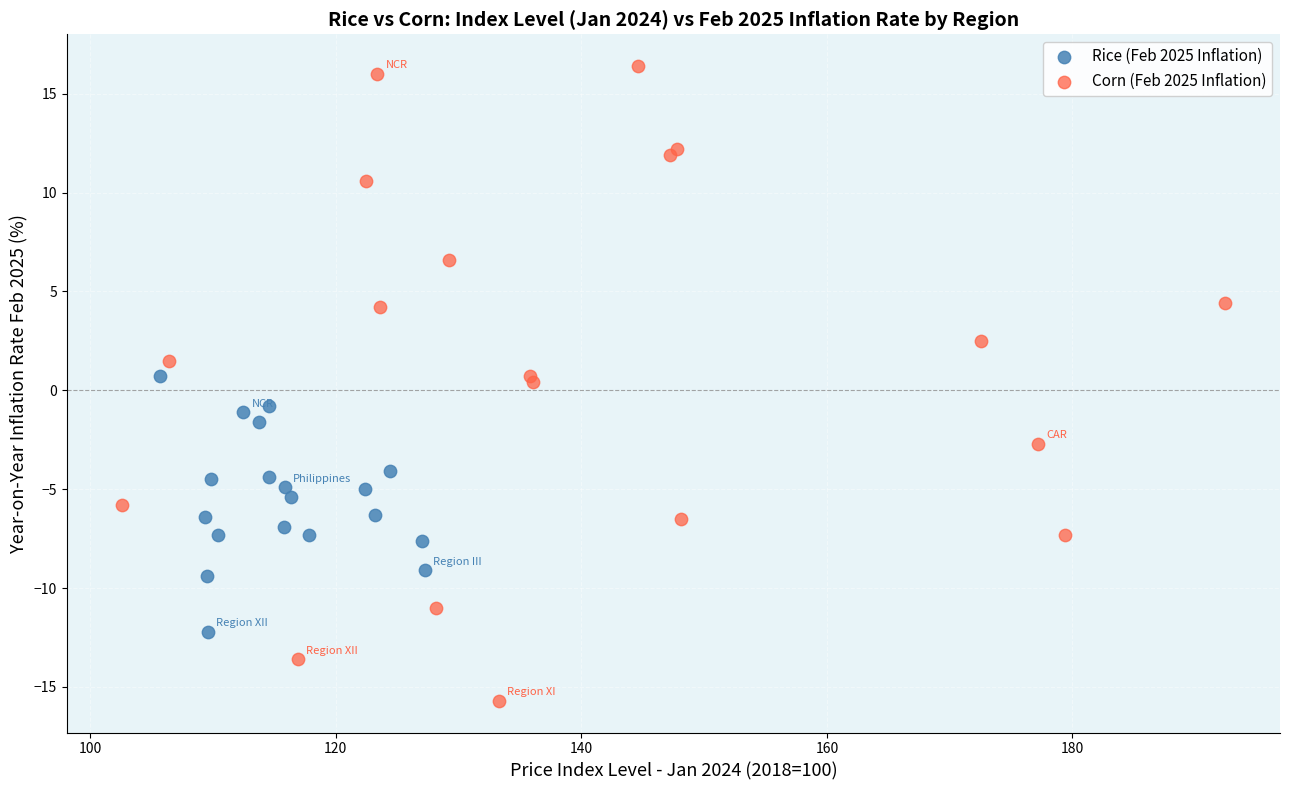

Which series has the largest Y range (max minus min)?

Corn (Feb 2025 Inflation)